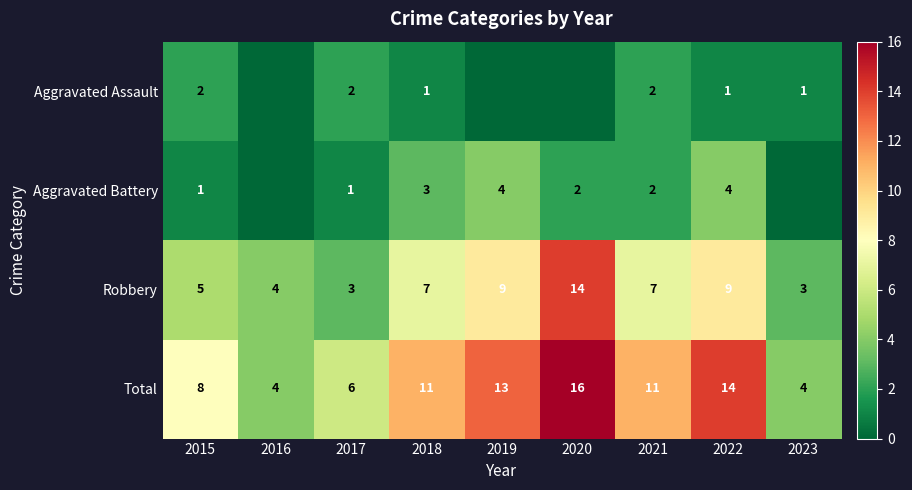

True or false: Aggravated Battery has a value of 1 at 2015.

True